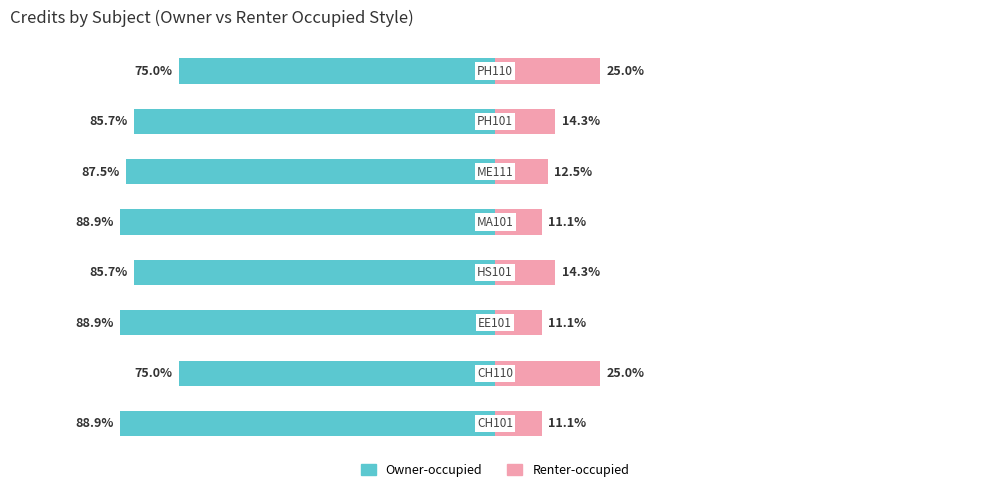

How many groups of bars are there?

8